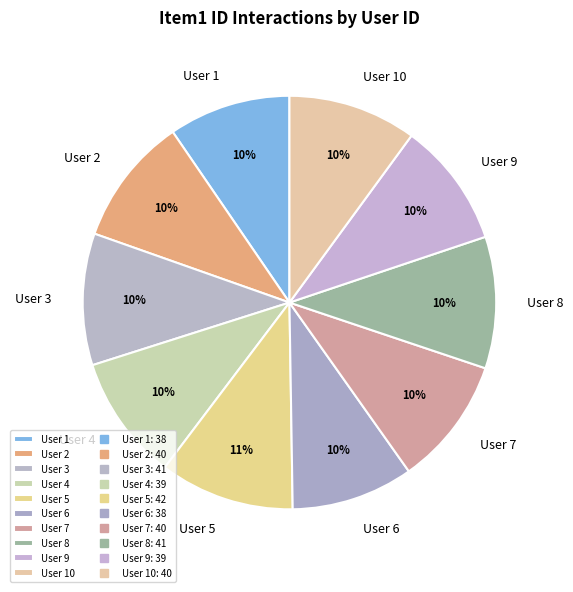

Combined, do User 3 and User 2 account for over 50%?

No